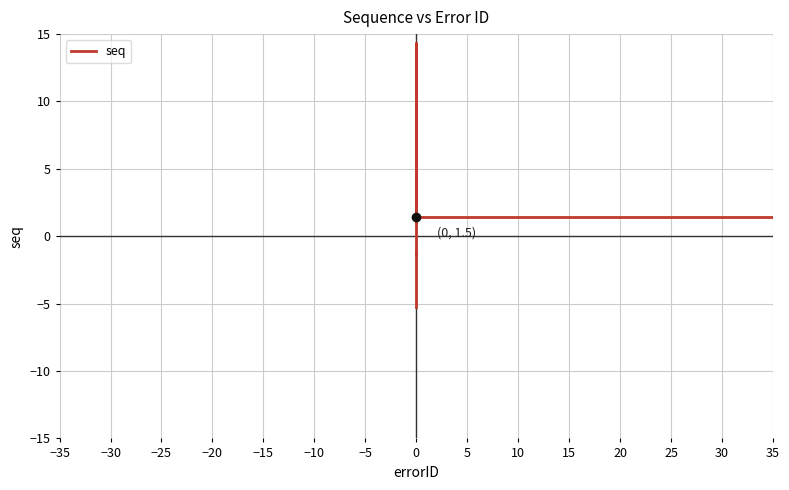

True or false: the data has more than 0 interior local peaks.

True